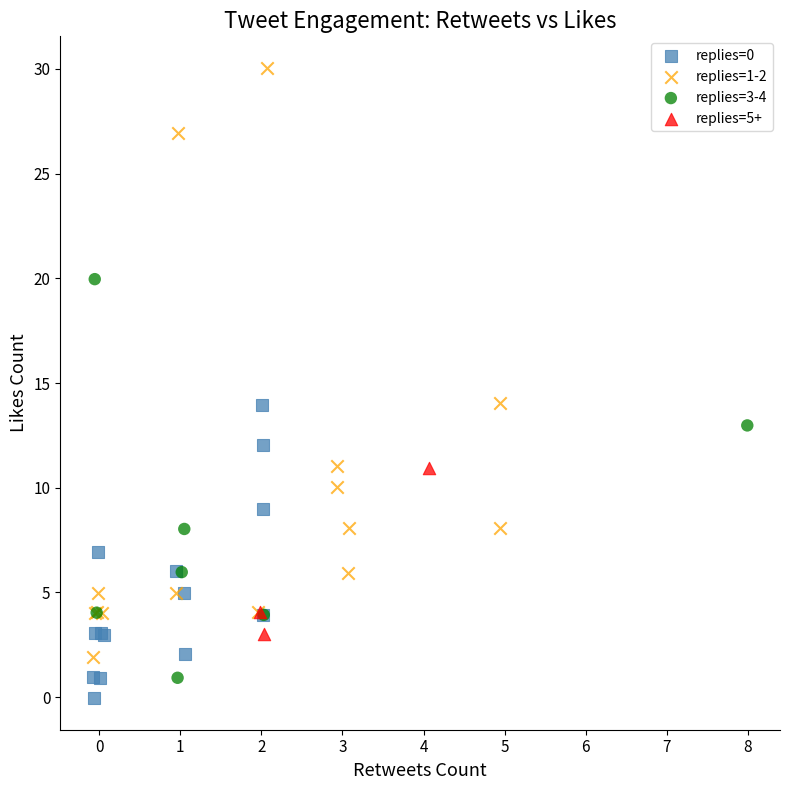

Which series has the largest Y range (max minus min)?

replies=1-2